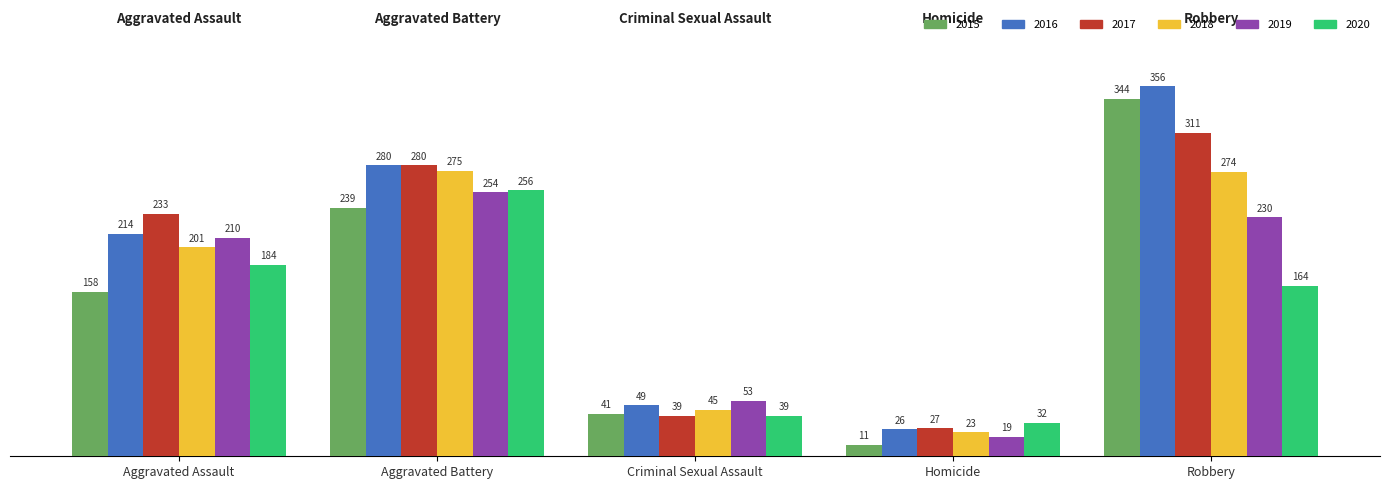

What is the total value across all series at Aggravated Assault?

1200